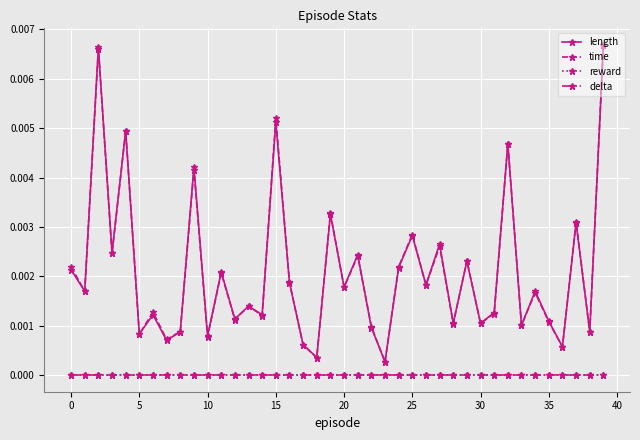

Is this an area chart (filled region under the line)?

No